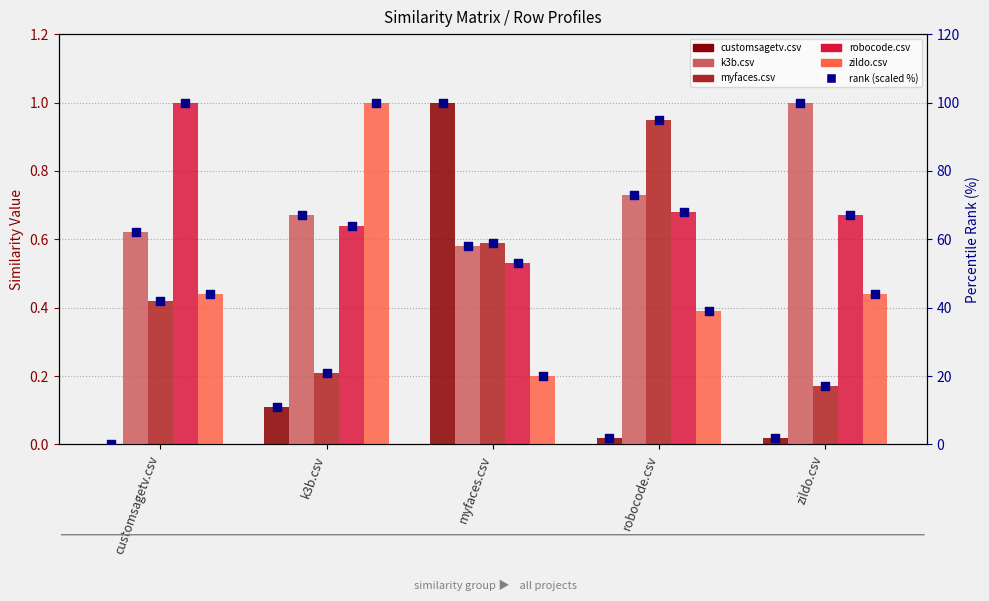

At which category is the sum across all series the highest?

myfaces.csv